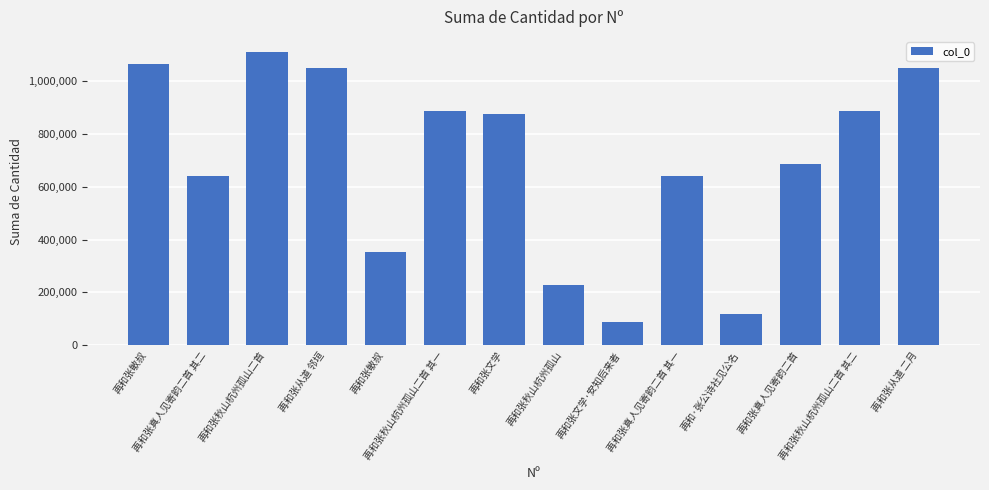

List the labels in order of value, largest first.

再和张秋山杭州孤山二首, 再和张敏叔, 再和张从道 邻垣, 再和张从道 二月, 再和张秋山杭州孤山二首 其一, 再和张秋山杭州孤山二首 其二, 再和张文学, 再和张真人见寄韵二首, 再和张真人见寄韵二首 其二, 再和张真人见寄韵二首 其一, 再和张敏叔, 再和张秋山杭州孤山, 再和·张公诗社见公名, 再和张文学·安知后来者